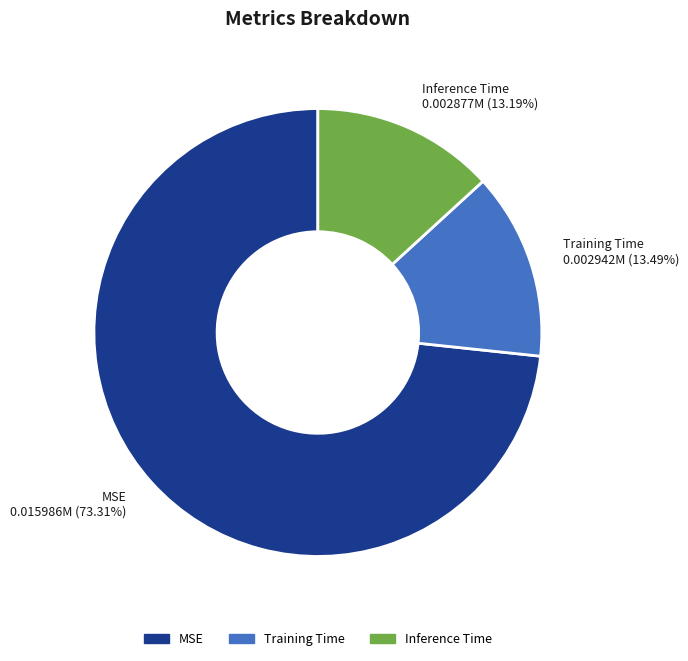

What percentage is the Training Time slice, to the nearest percent?

13%